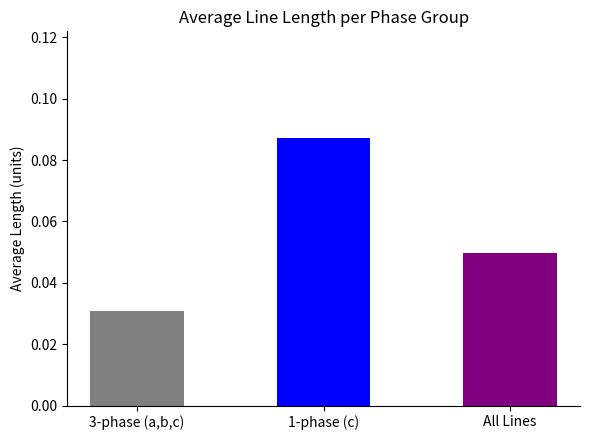

What is the change in value from 3-phase (a,b,c) to 1-phase (c)?

+0.1